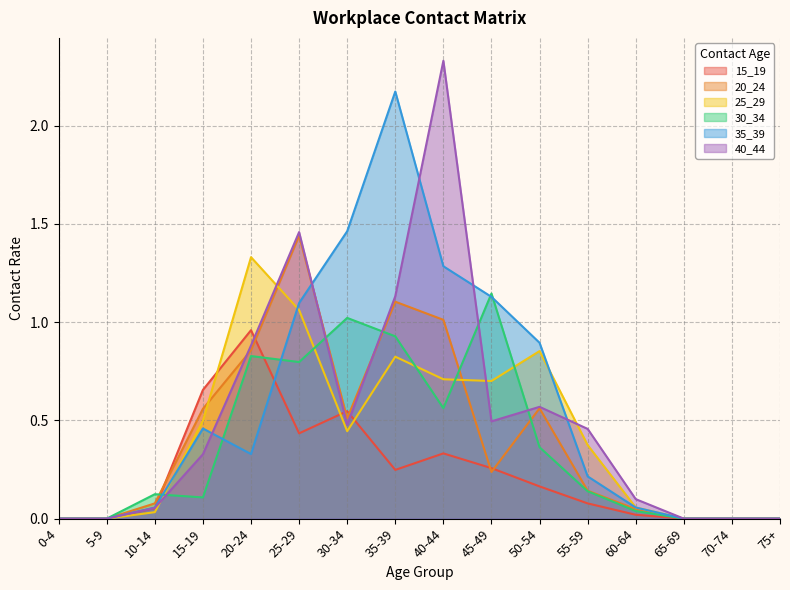

What is the label of the 1st point from the right?

75+